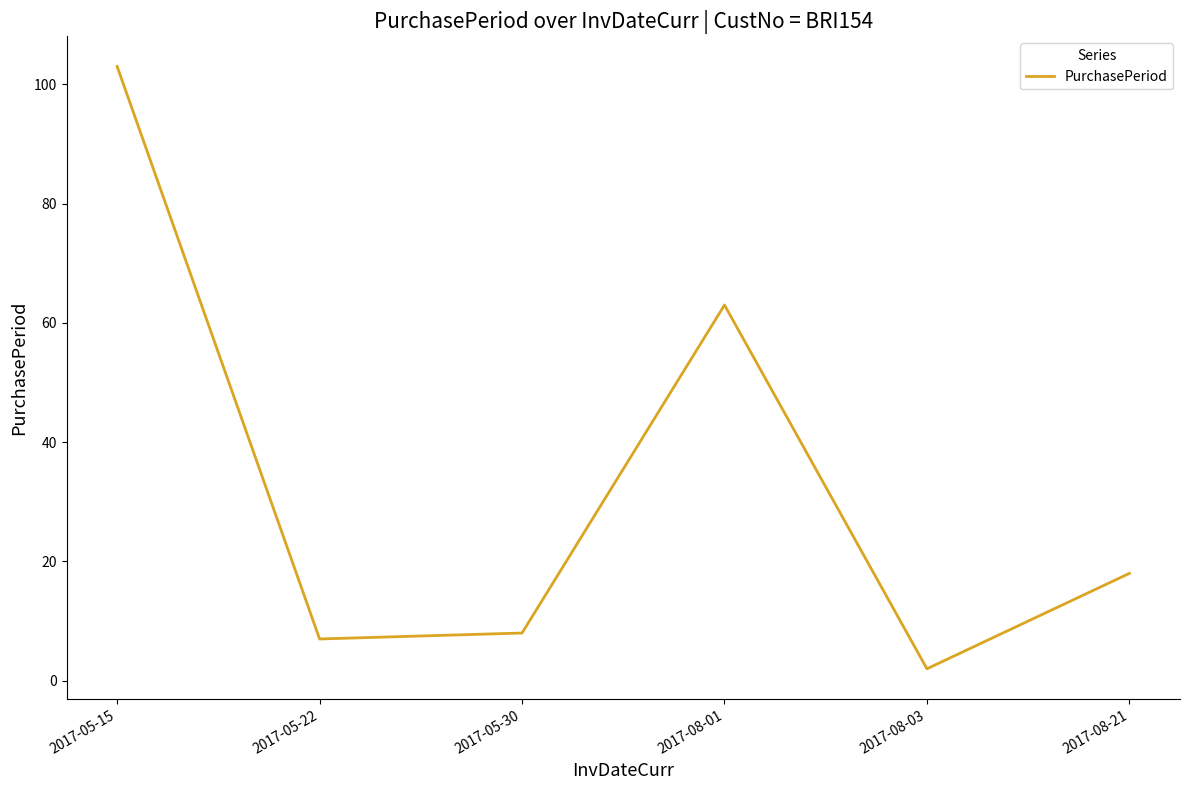

What is the sum of the values at 2017-08-01 and 2017-08-21?

81